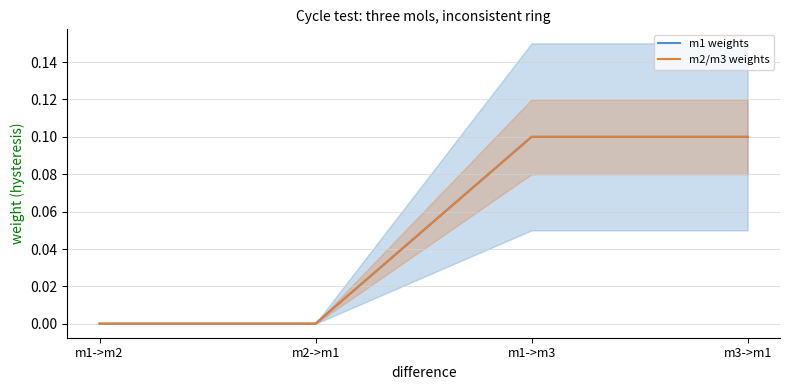

Rank the series at m2->m1 from lowest to highest value.

m1 weights, m2/m3 weights